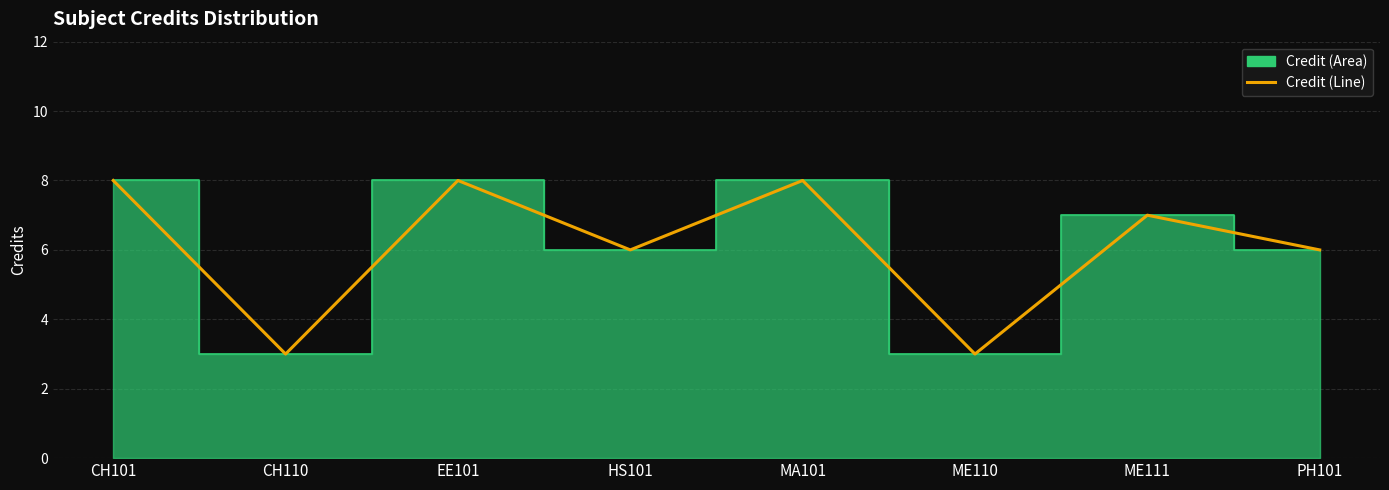

How many points are lower than both their immediate neighbors (excluding endpoints)?

3